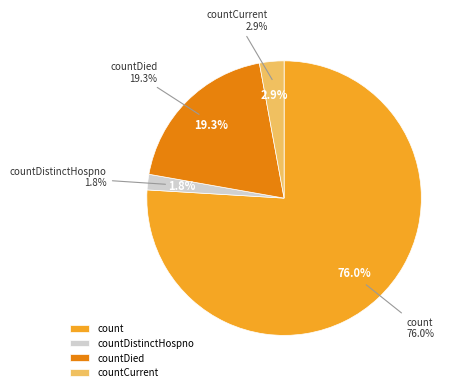

Do count and countCurrent together represent more than half of the pie?

Yes